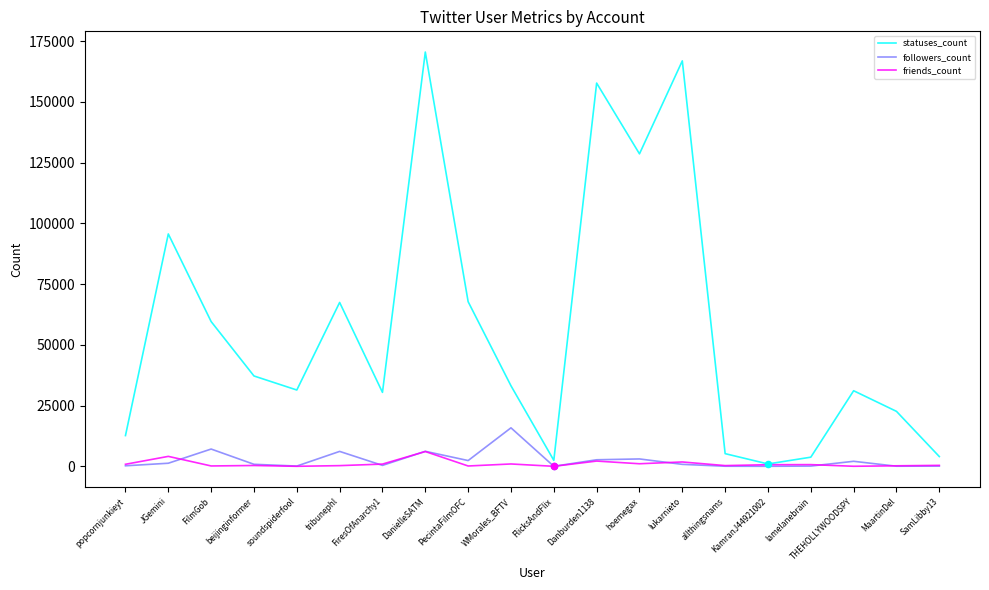

Which series has the largest total across all categories?

statuses_count